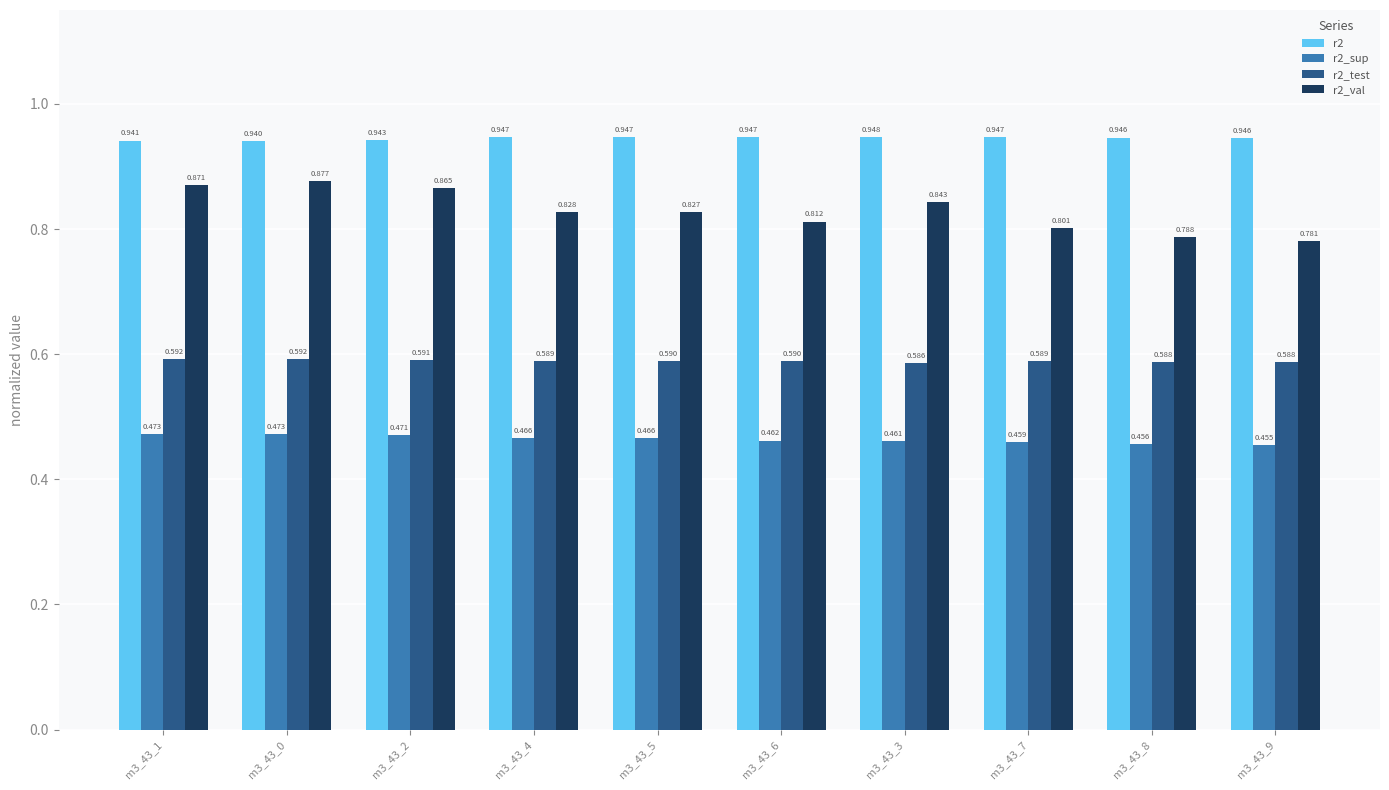

Between m3_43_0 and m3_43_5, which series saw the biggest shift?

r2_val